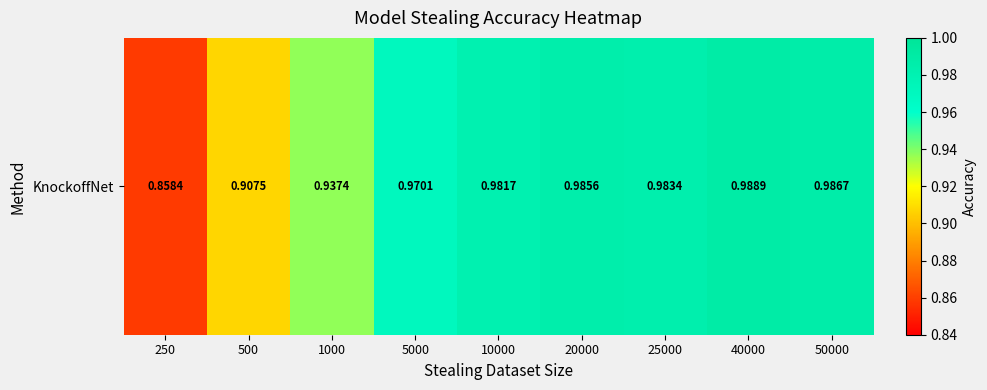

At which category does the chart reach its peak across all series?

40000